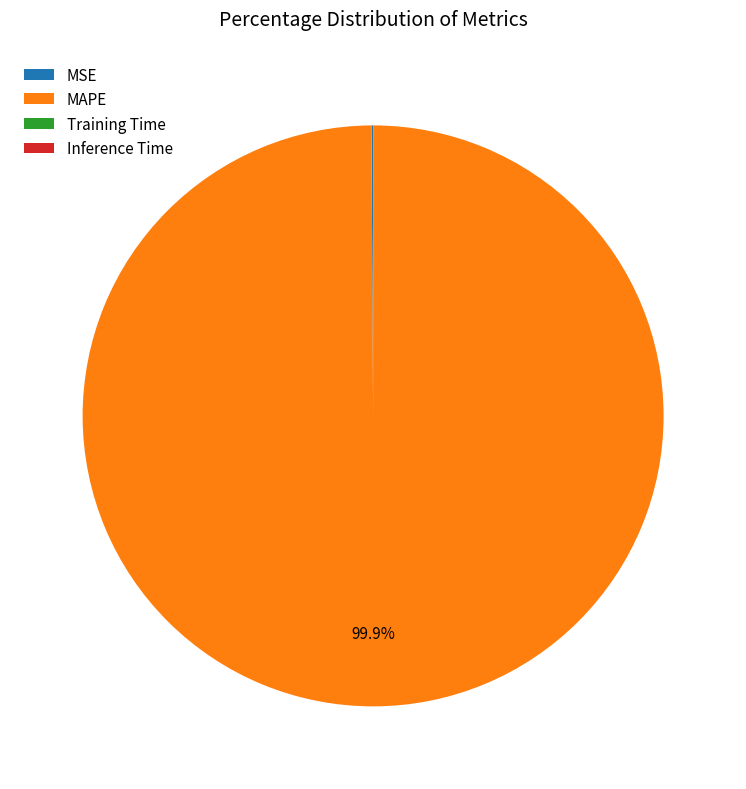

What is the largest slice in the pie chart?

MAPE